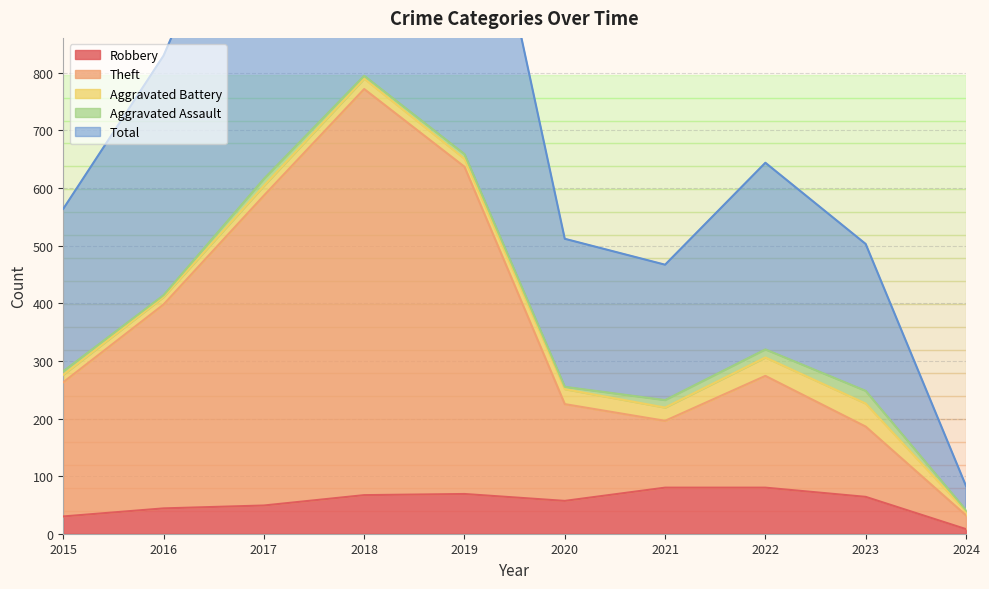

What is the value of the Theft point at the 6th from the left?

225